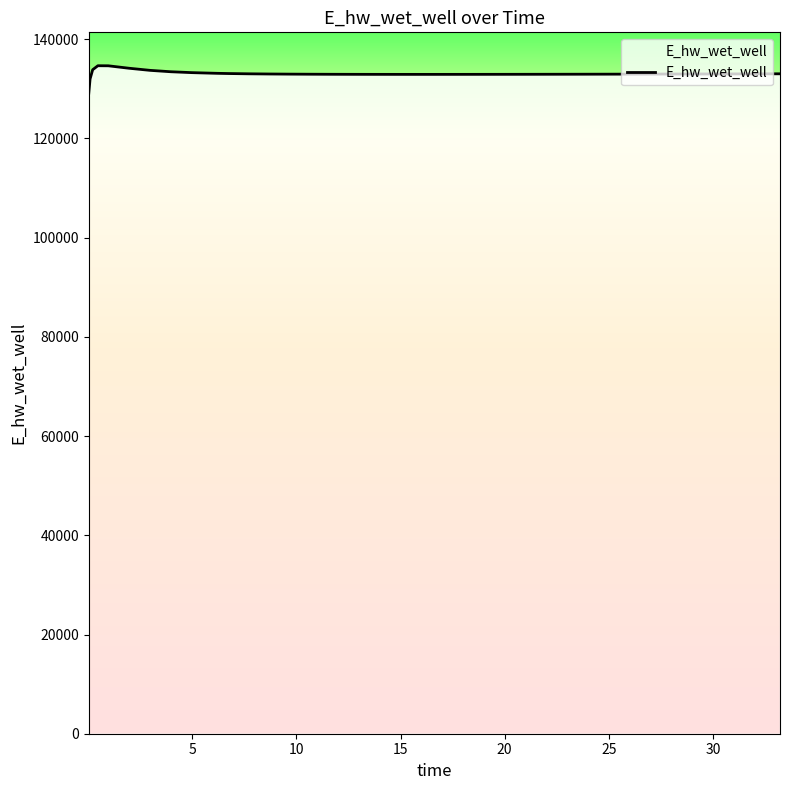

What is the smallest value displayed?

129076.9